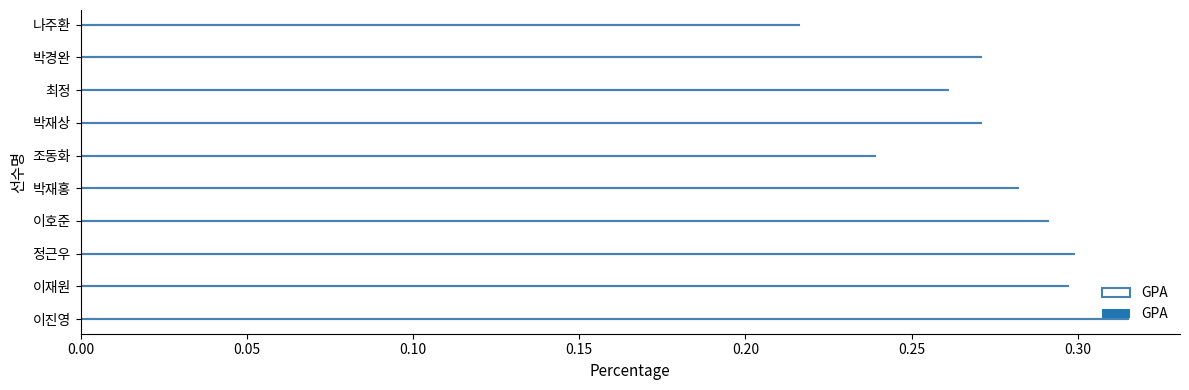

What is the greatest value displayed?

0.3